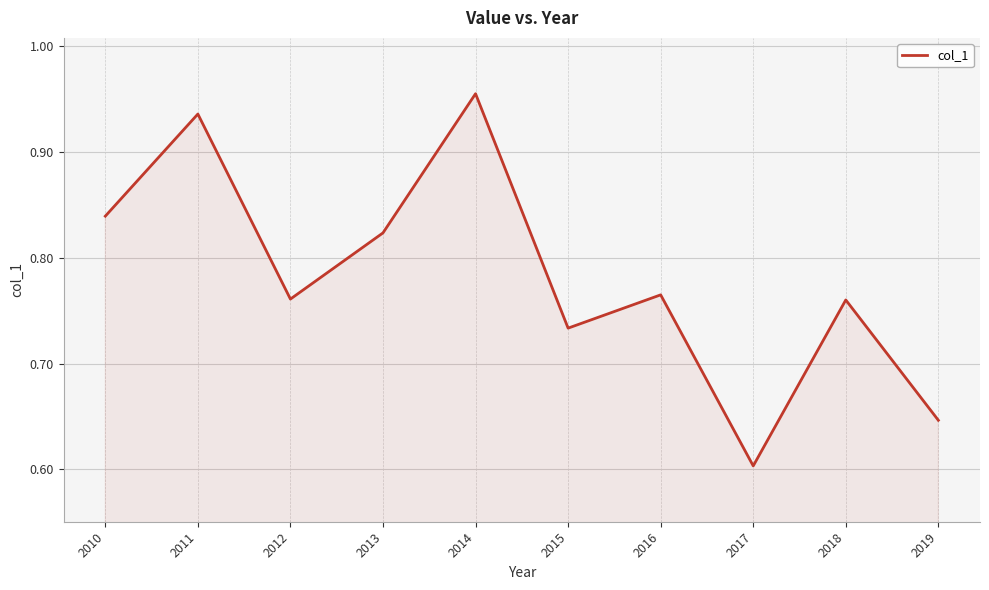

Where is the data nearest to the value 0?

2017